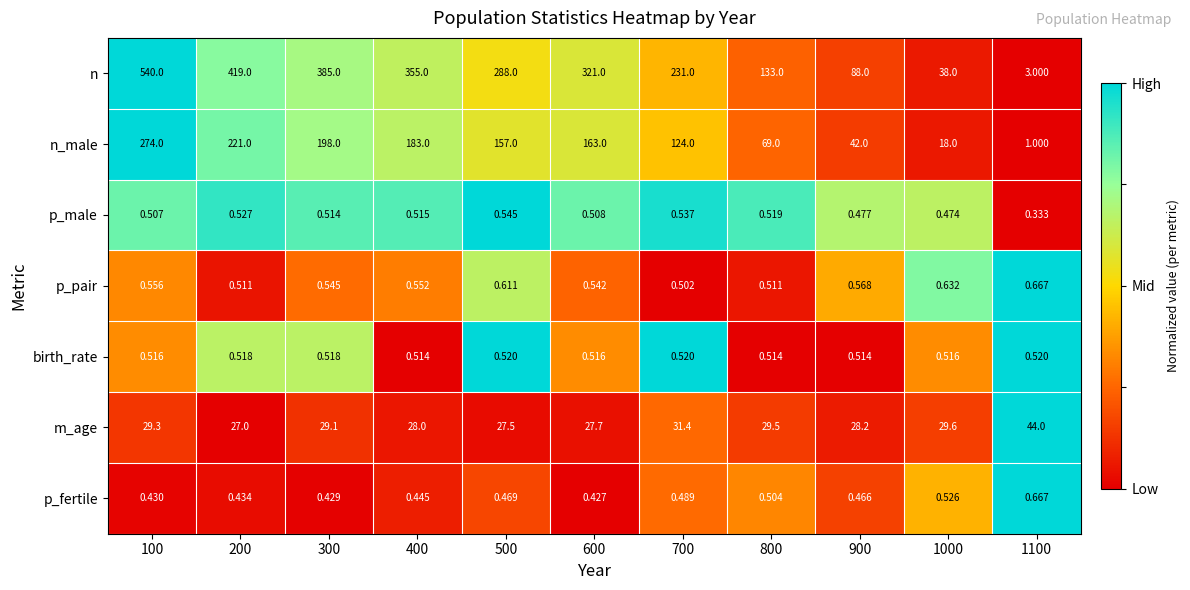

Which series has the largest range (max minus min)?

n